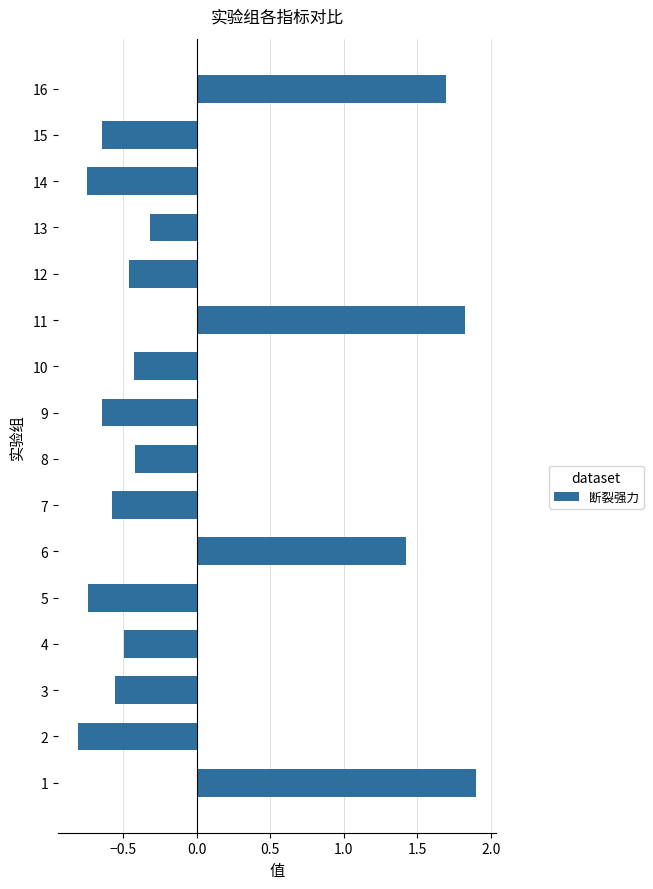

What is the difference between the values at 2 and 4?

0.3